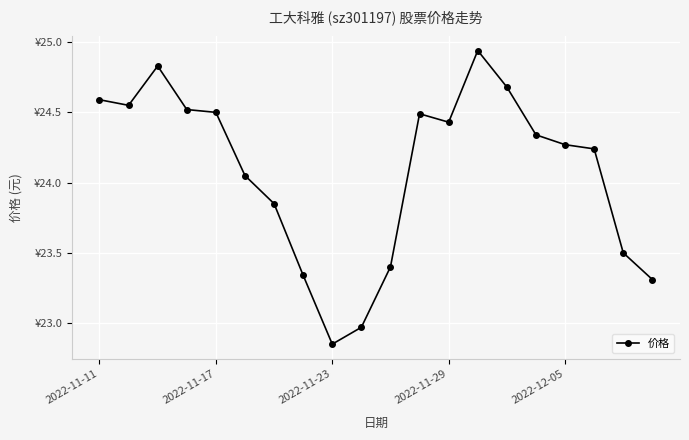

Is this an area chart (filled region under the line)?

No